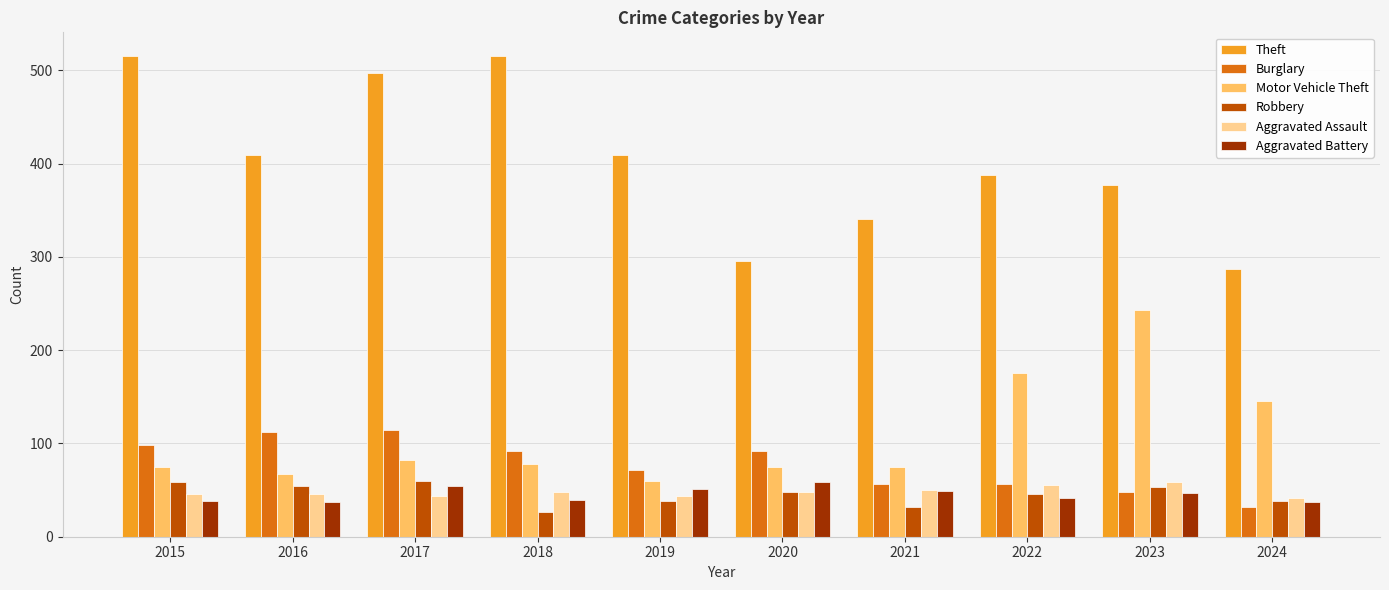

True or false: Aggravated Assault has a value of 44 at 2017.

True